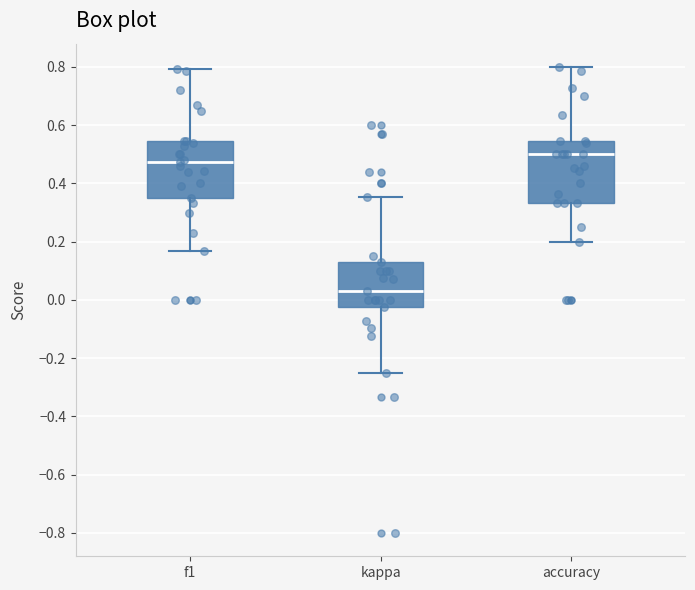

Which box has the highest median line?

accuracy